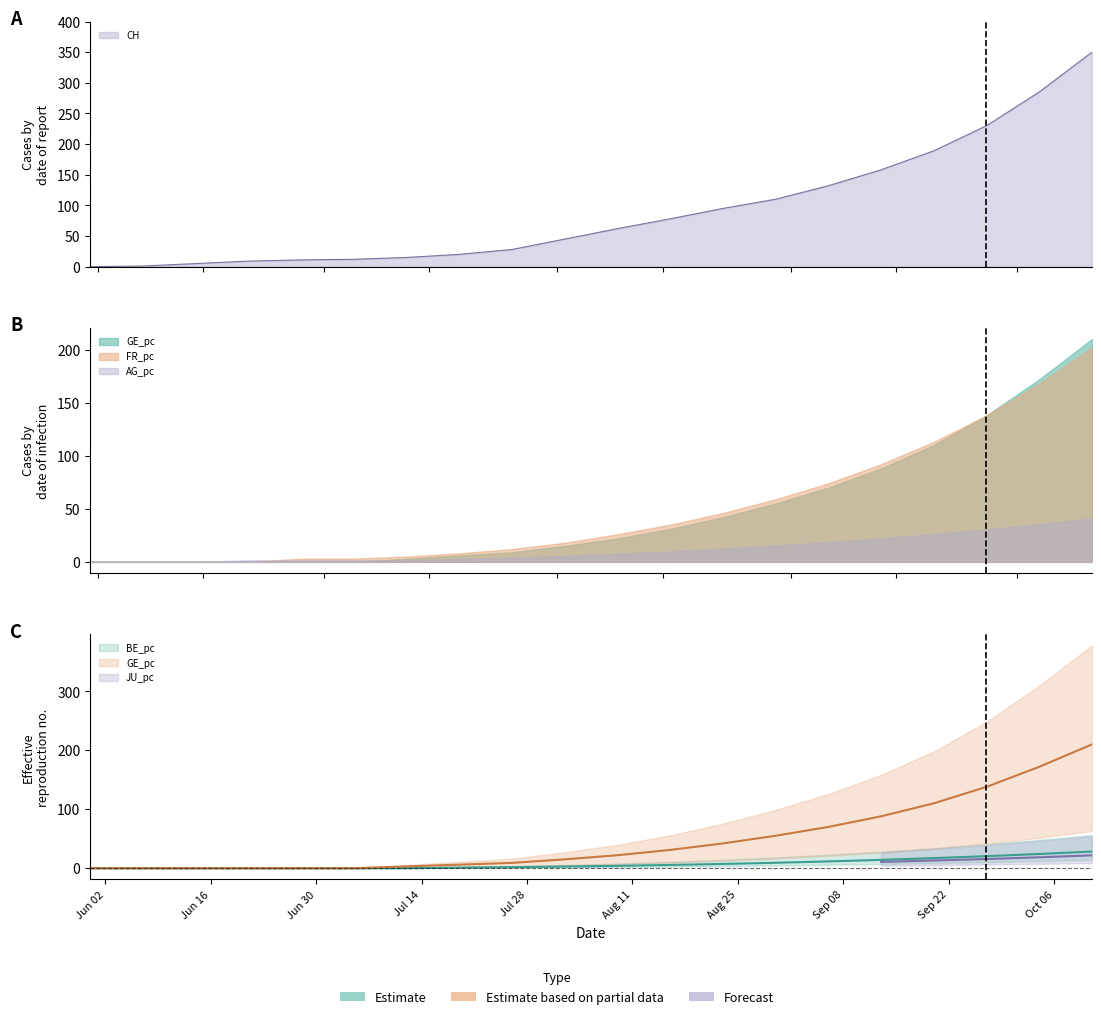

Which series changed the most between Jul 14 and Aug 25?

CH